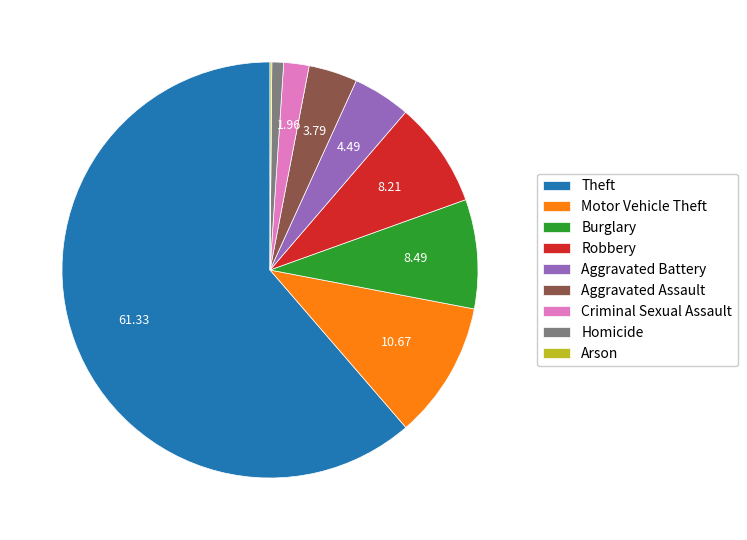

Which category has the biggest portion of the pie?

Theft